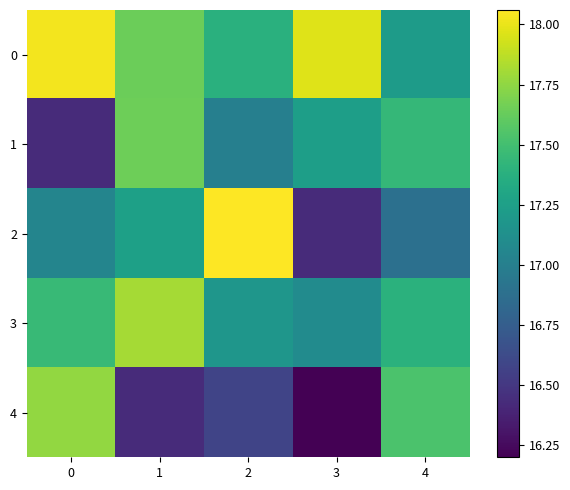

Between 0 and 2, which series saw the biggest shift?

4